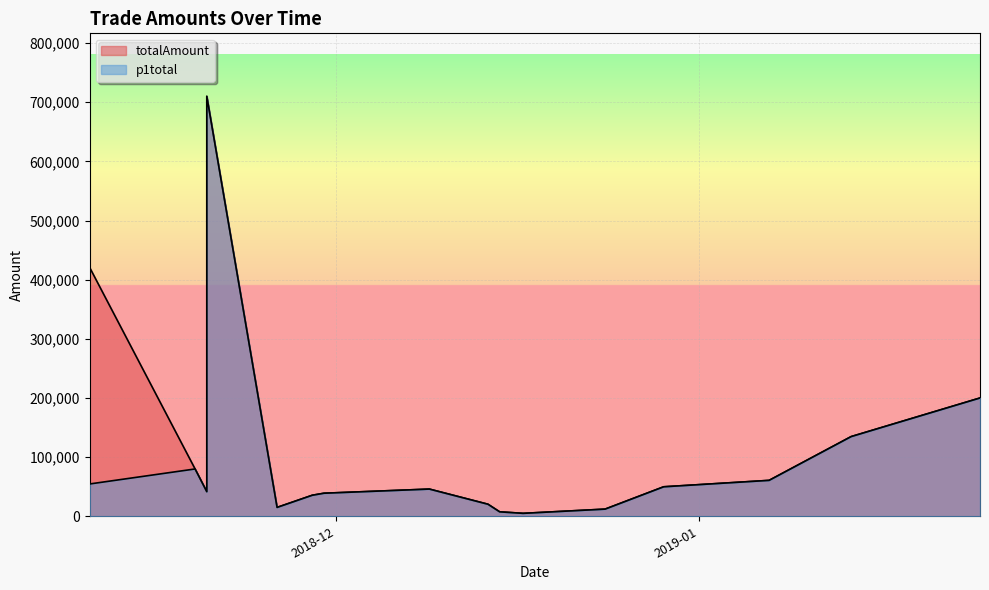

Reading left to right, extract all data points from this chart.

p1total: 54626.7	80000.0	41601.6	70000.0	100000.0	107317.4	113494.4	710000.0	15000.0	35532.0	38970.0	45980.0	20367.6	7513.3	4950.0	12100.0	49855.0	60717.0	134707.0	200000.0
totalAmount: 420646.2	80000.0	41601.6	70000.0	100000.0	107317.4	113494.4	710000.0	15000.0	35532.0	38970.0	45980.0	20367.6	7513.3	4950.0	12100.0	49855.0	60717.0	134707.0	200000.0